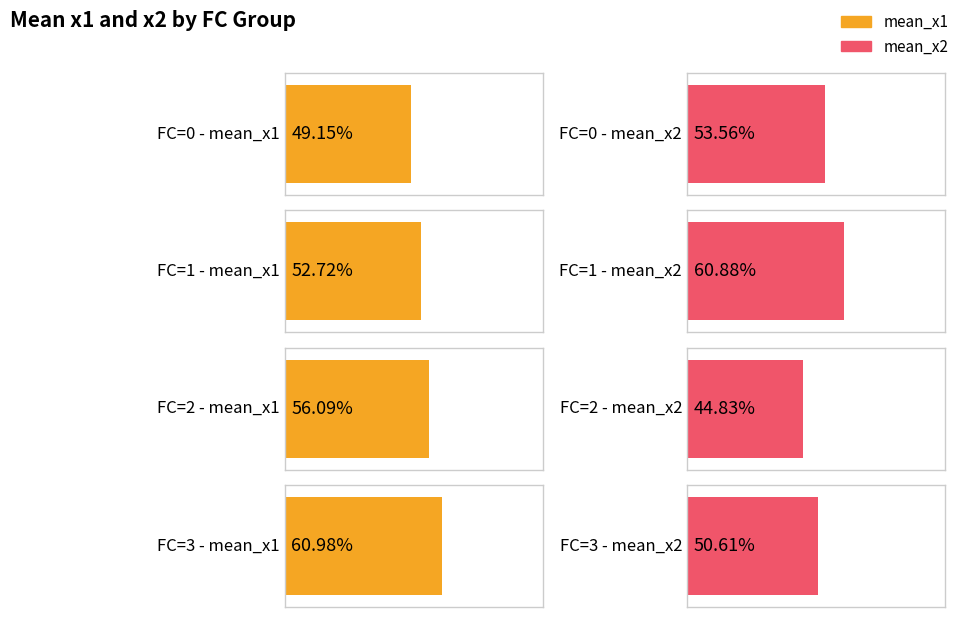

Which series has the largest total across all categories?

mean_x1